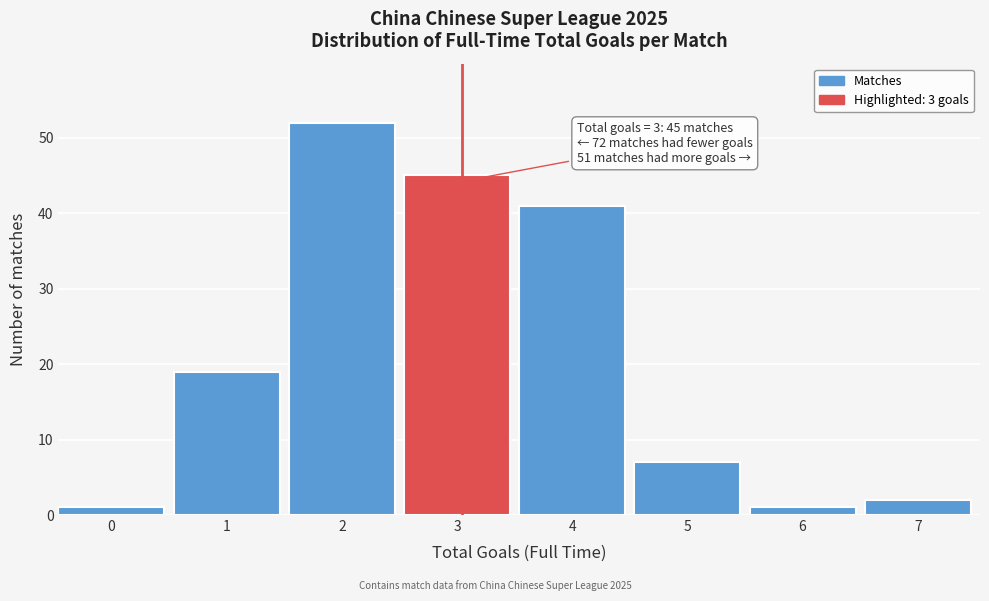

Reading left to right, transcribe all the data shown in this chart.

1	19	52	45	41	7	1	2